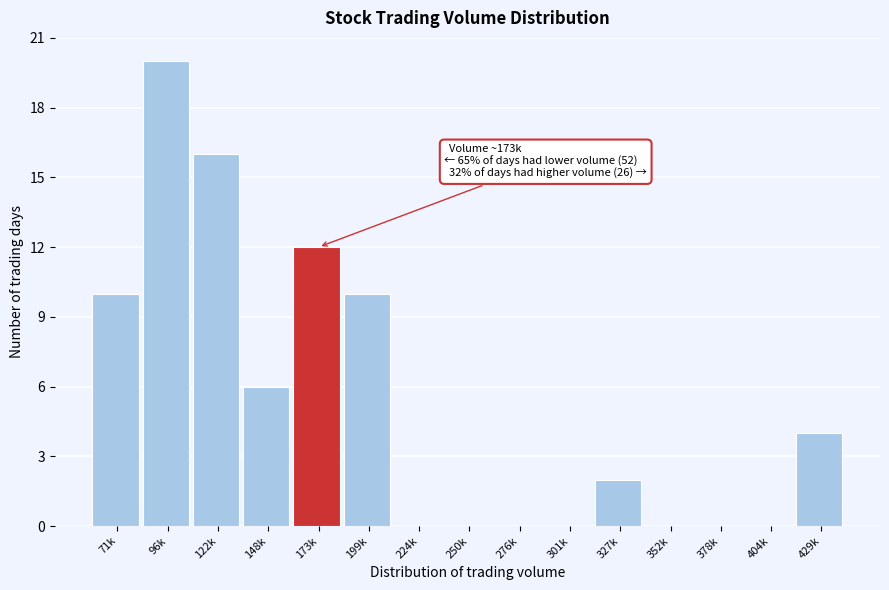

Reading right to left, what are all the values shown in this chart?

429k=4	404k=0	378k=0	352k=0	327k=2	301k=0	276k=0	250k=0	224k=0	199k=10	173k=12	148k=6	122k=16	96k=20	71k=10